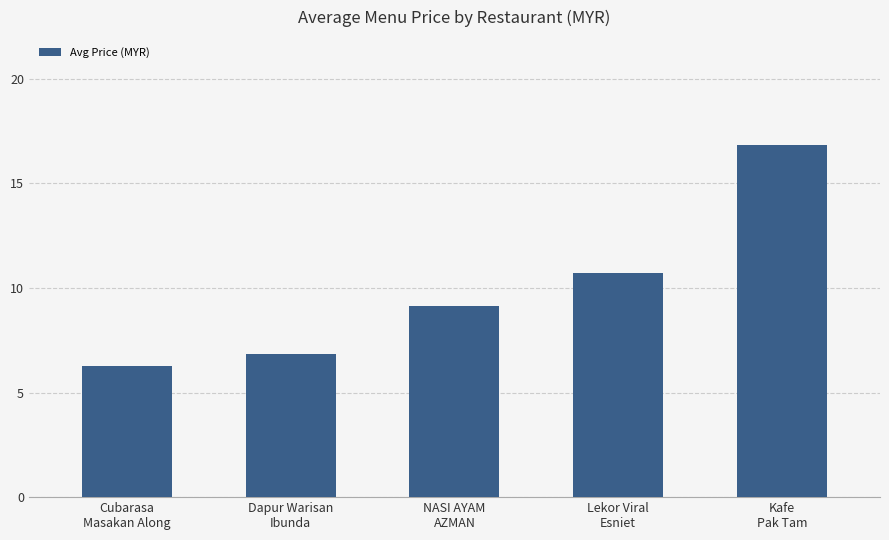

What is the sum of the values at Cubarasa
Masakan Along and Kafe
Pak Tam?

23.1